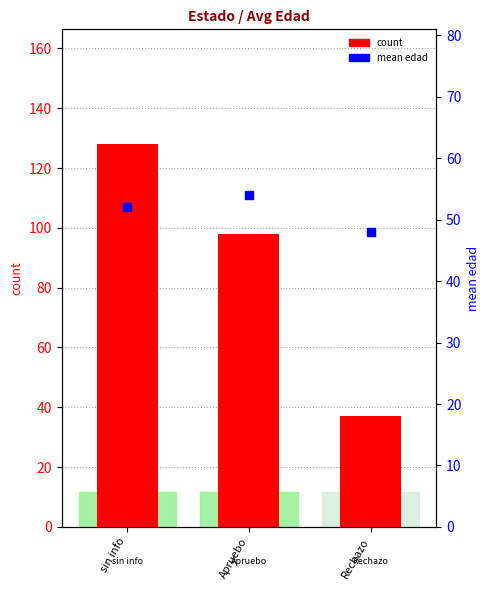

Is the value of count at sin info greater than the value of mean edad at Rechazo?

Yes